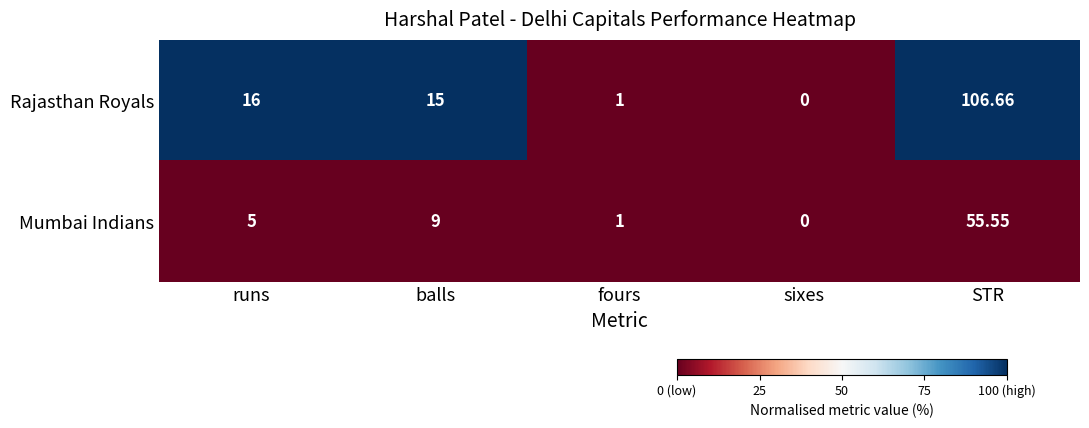

What is the total value across all series at runs?

21.0